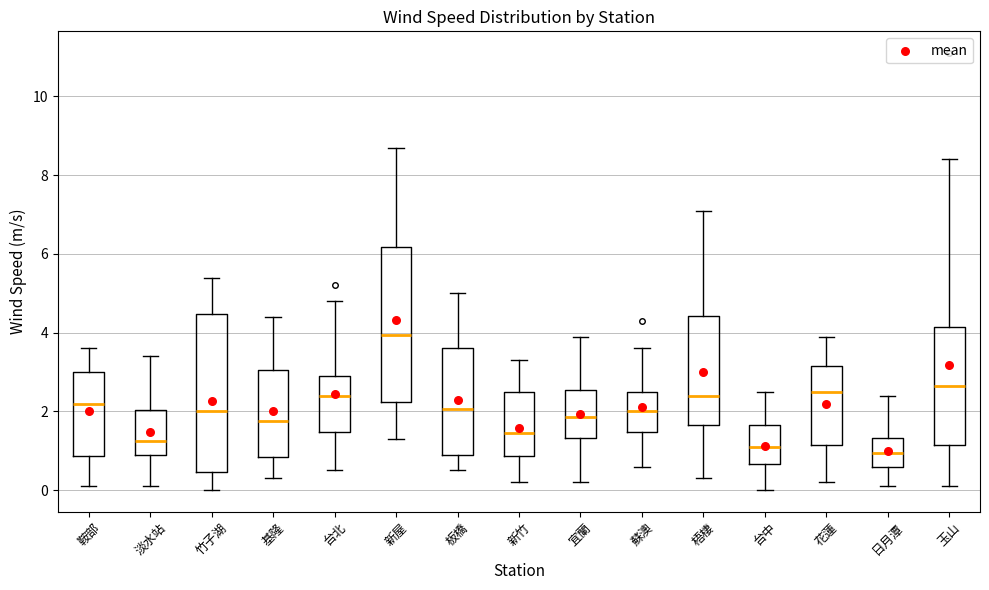

Where is the lower edge of the box for 板橋 on the y-axis? The values are not printed on the chart, so give them approximately, as read against the axis.

1.0